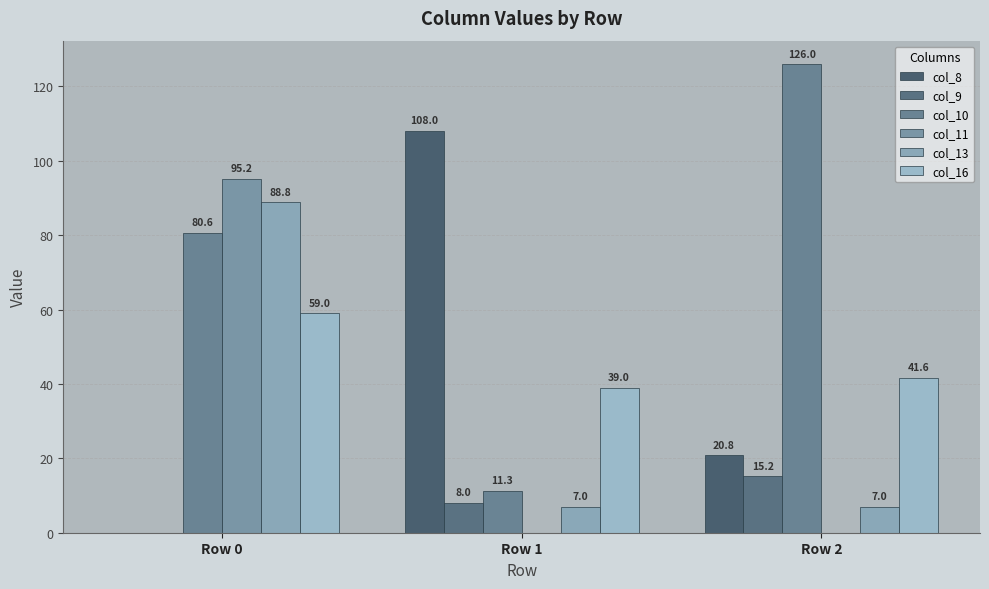

At which label is col_13 closest to 47?

Row 1